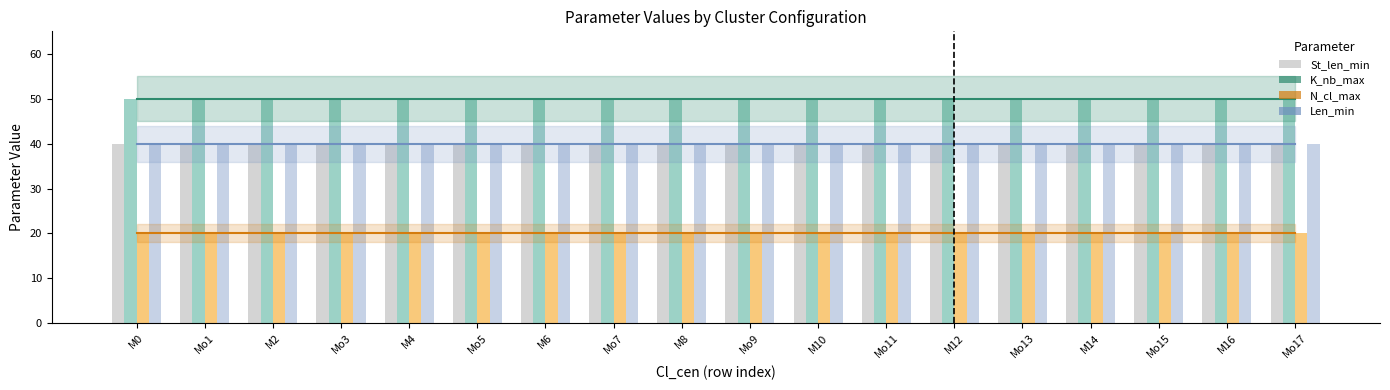

Which series has the largest total across all categories?

K_nb_max